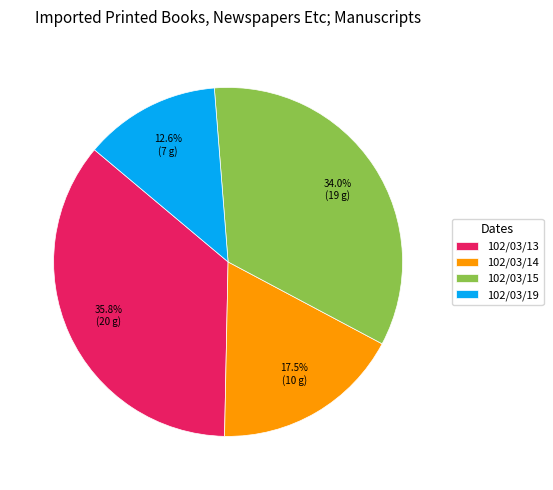

To the nearest percent, what percentage of the pie is 102/03/13?

36%